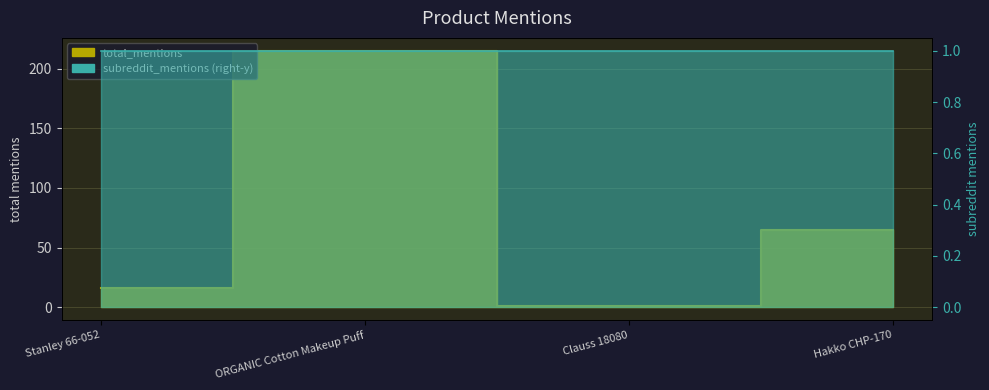

At which category does the data reach its first local peak?

ORGANIC Cotton Makeup Puff